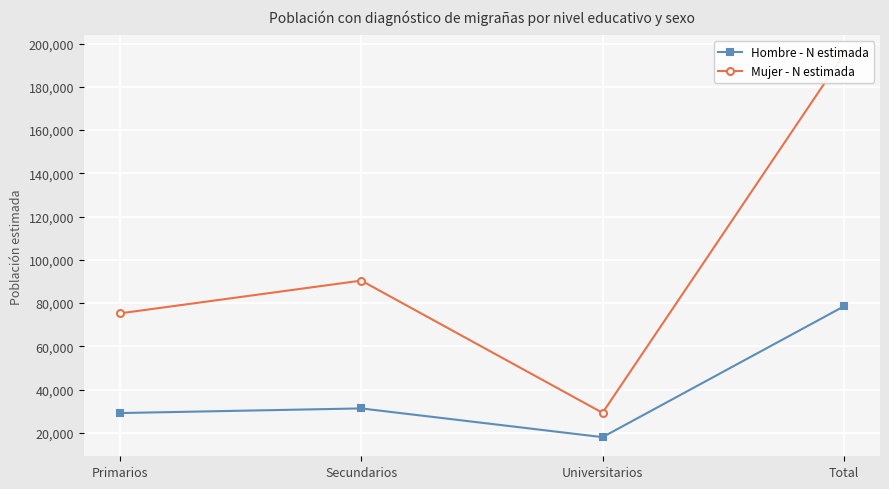

Between Secundarios and Total, which series saw the biggest shift?

Mujer - N estimada